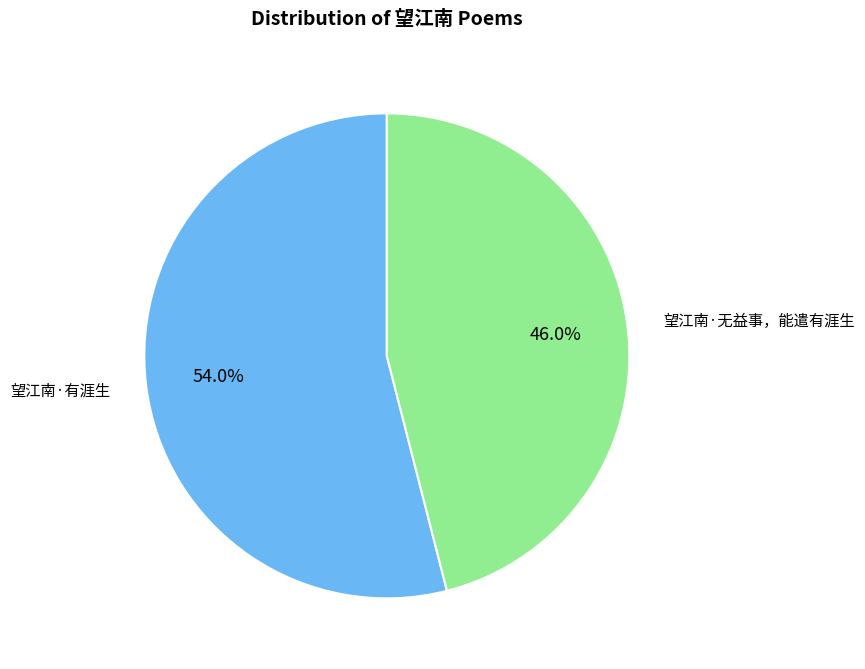

What is the smallest slice in the pie chart?

望江南·无益事，能遣有涯生